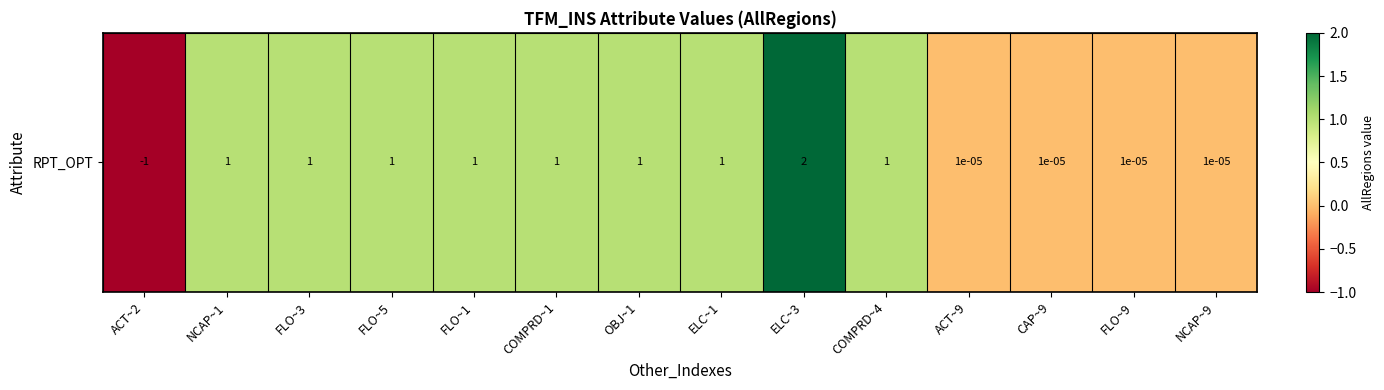

At which label does the data first exceed 1?

ELC~3